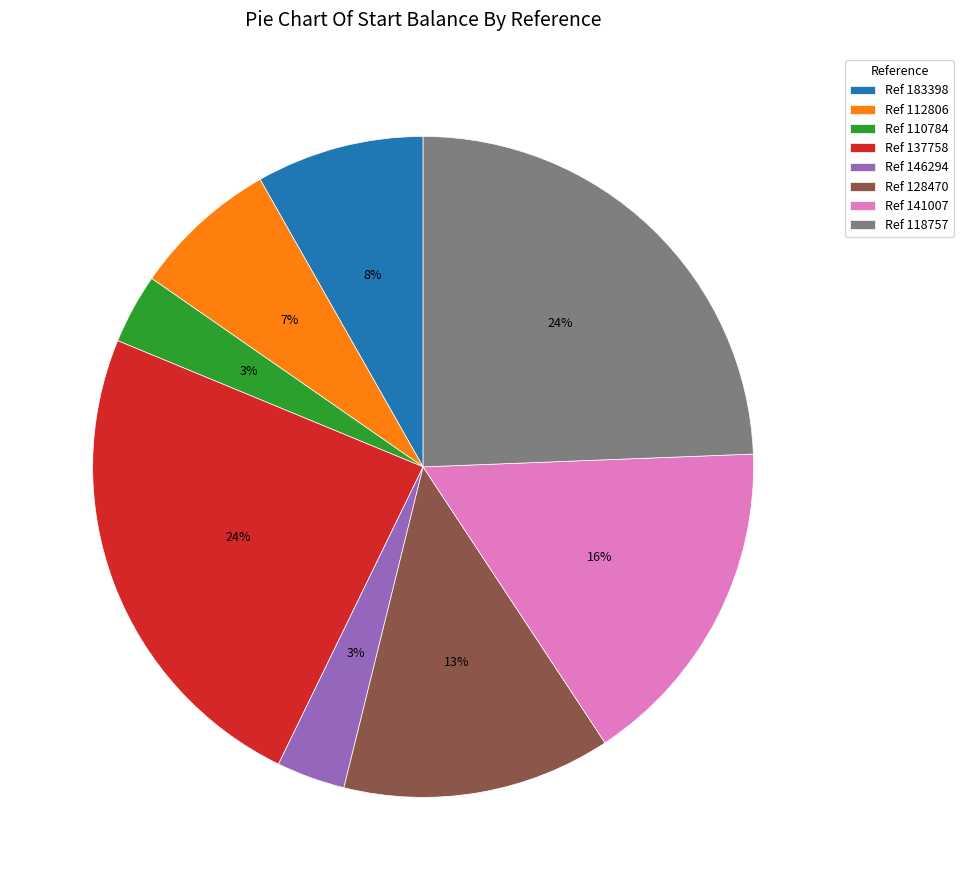

Count the number of slices in the pie.

8